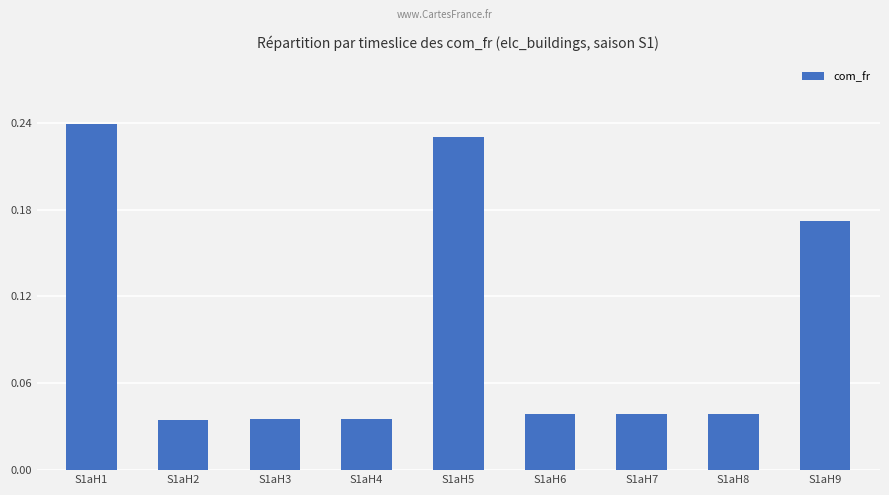

What is the sum of all values?

0.9